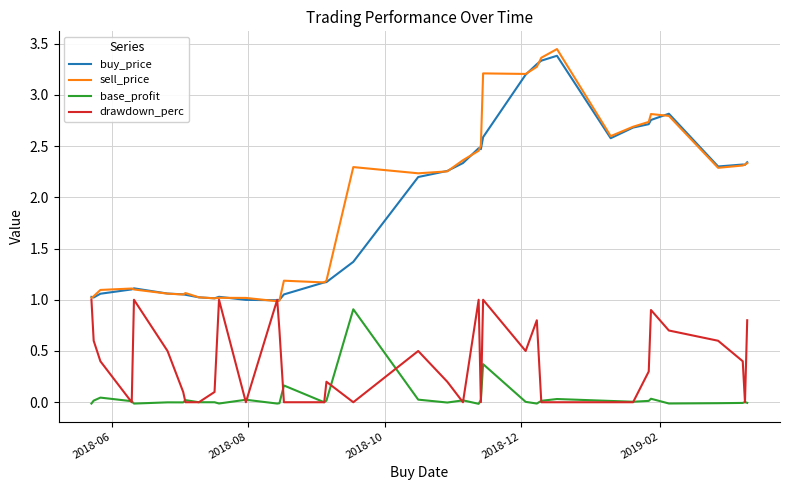

What is the highest value of the base_profit series?

0.9